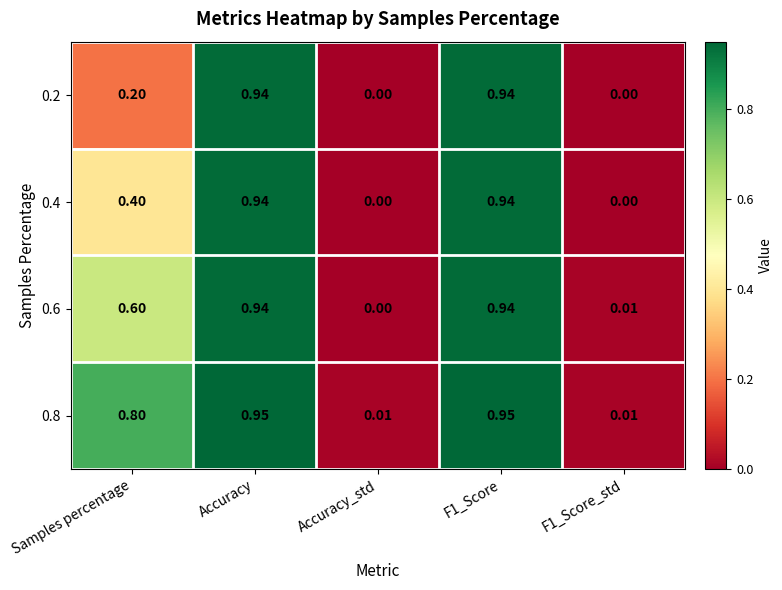

At which label does 0.6 reach its minimum?

Accuracy_std